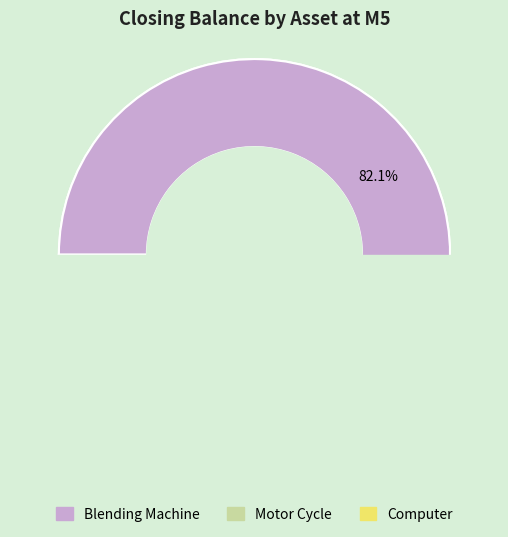

Is it true that Motor Cycle is 1% of the pie?

False